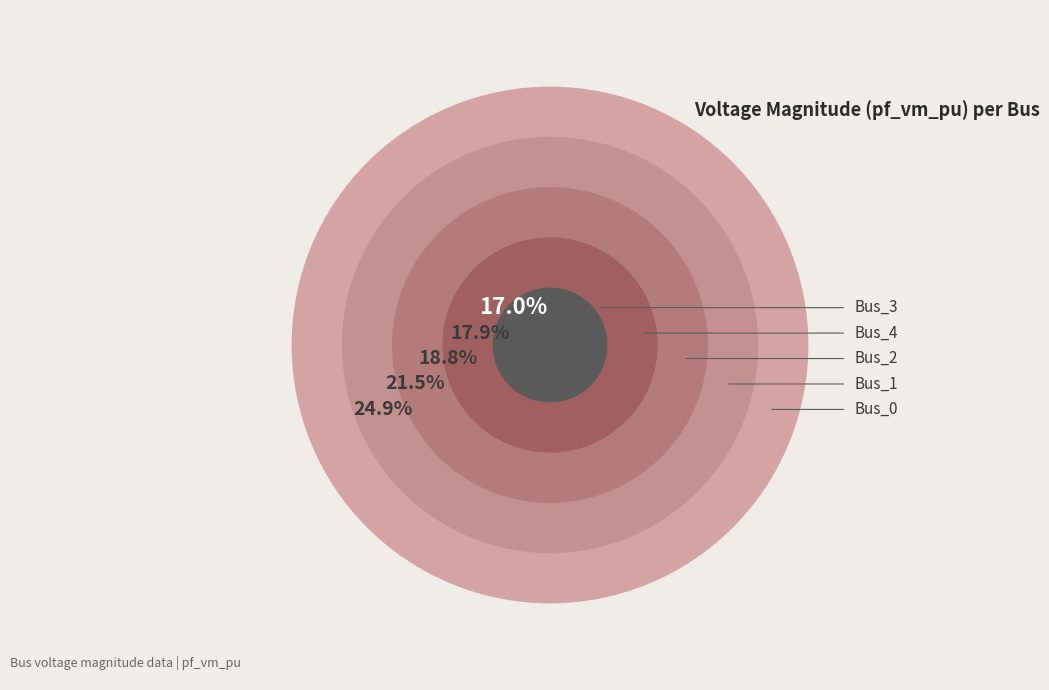

To the nearest percent, what portion does Bus_1 represent?

21%